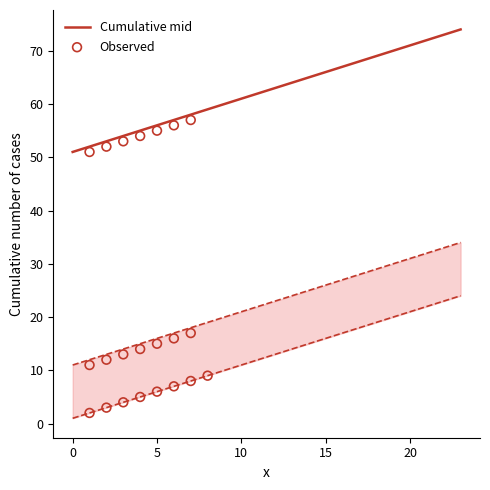

What are all the series names shown in the legend?

Cumulative mid, Observed